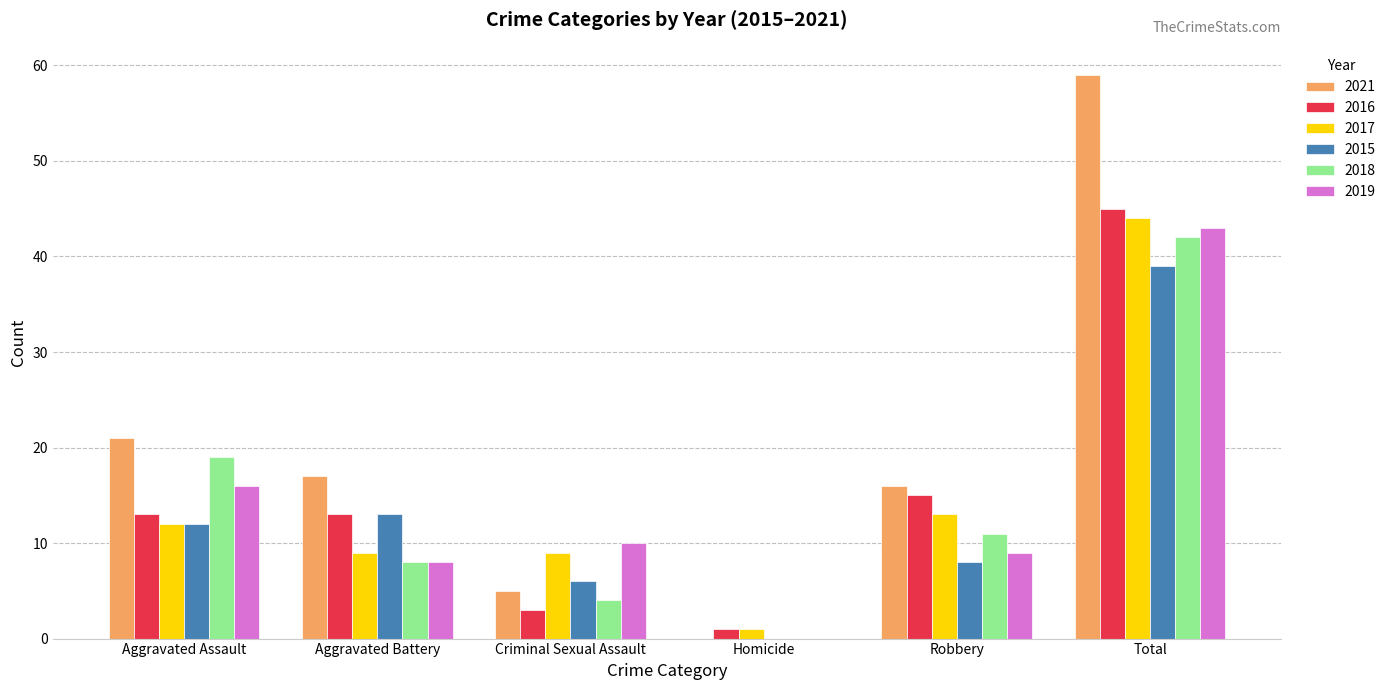

Read the 2017 value at Robbery, to the nearest 10.

10